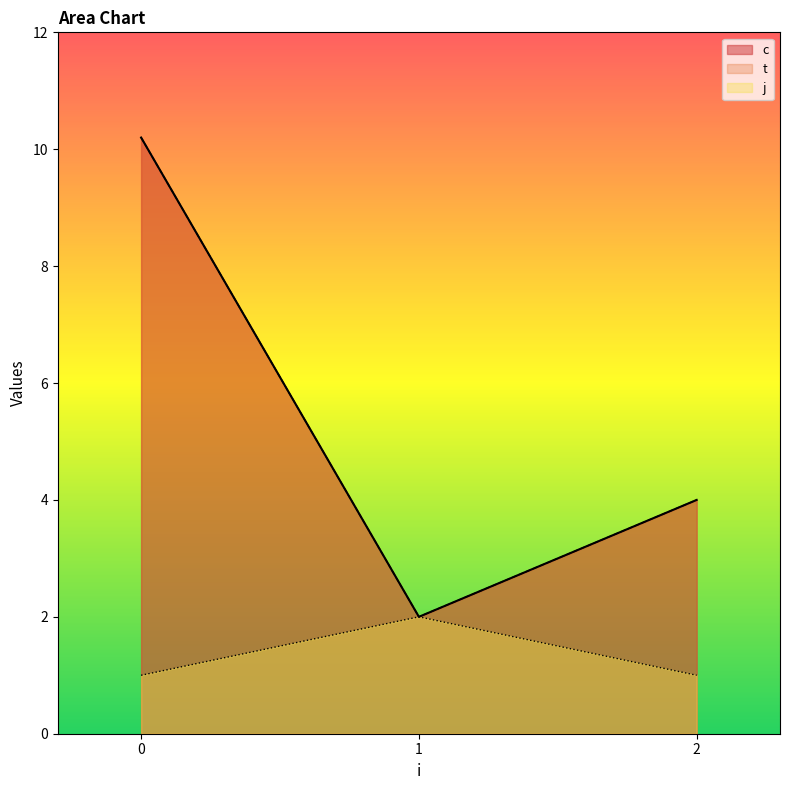

Does the chart display data point markers on the line(s)?

No